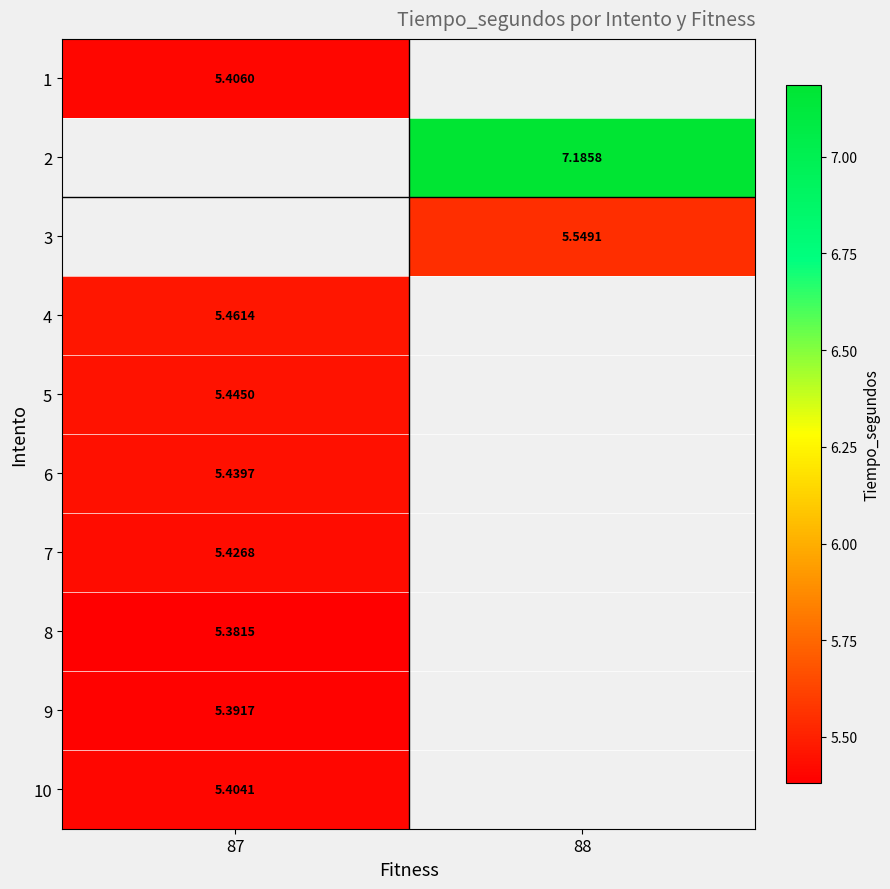

Which category has the highest value across all series?

88